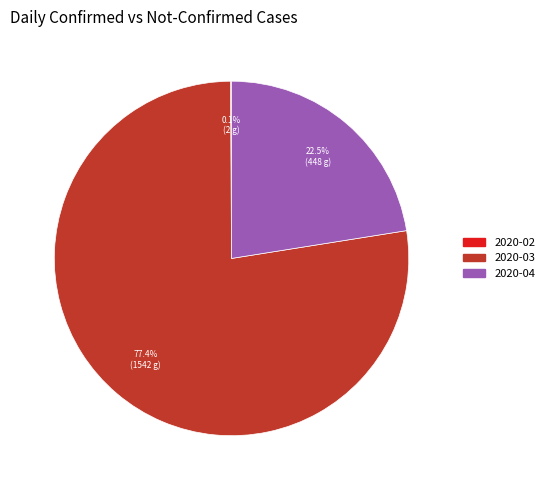

Is there any slice that represents more than half of the pie?

Yes